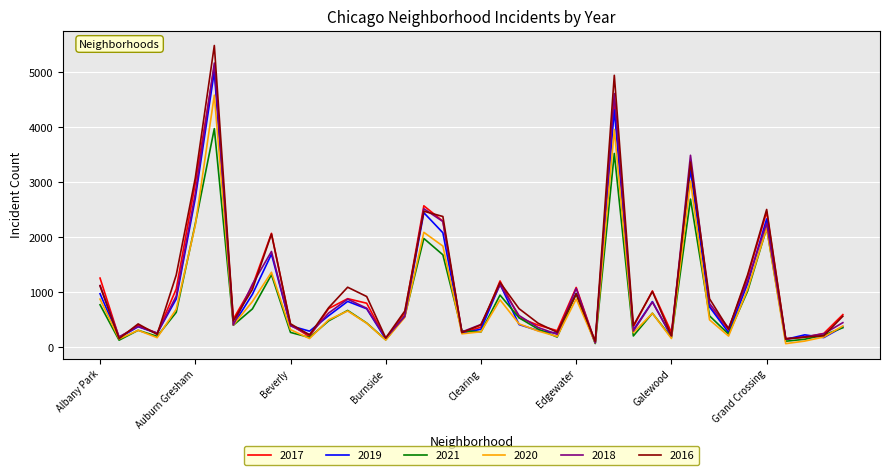

What is the maximum value shown in the chart?

5481